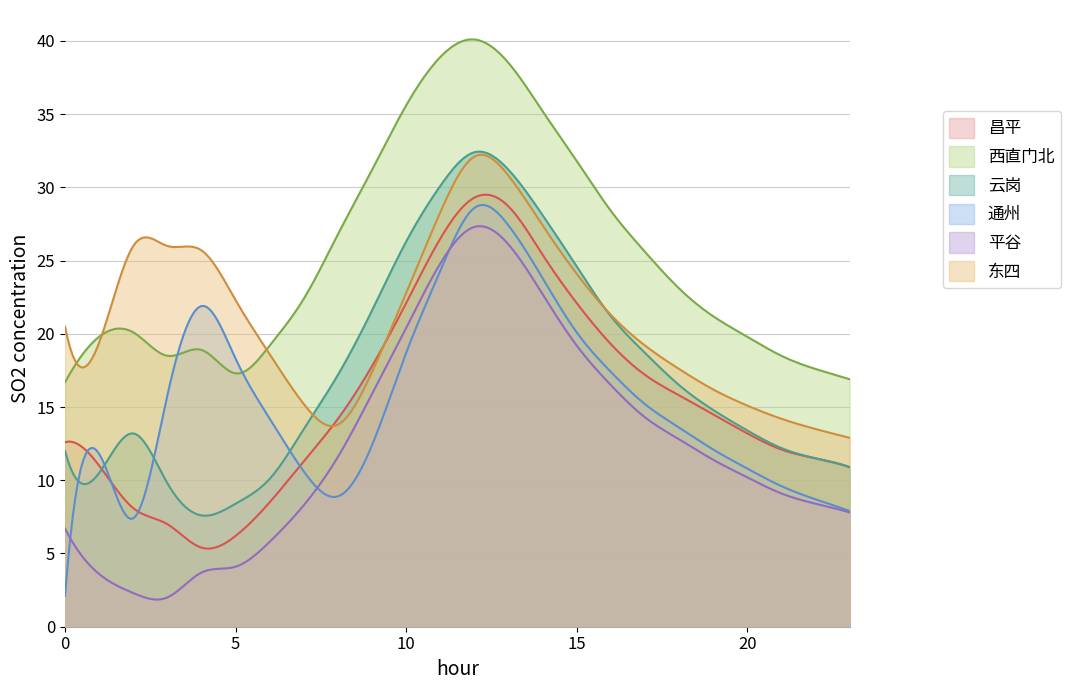

Between 4 and 17, which is larger?

17